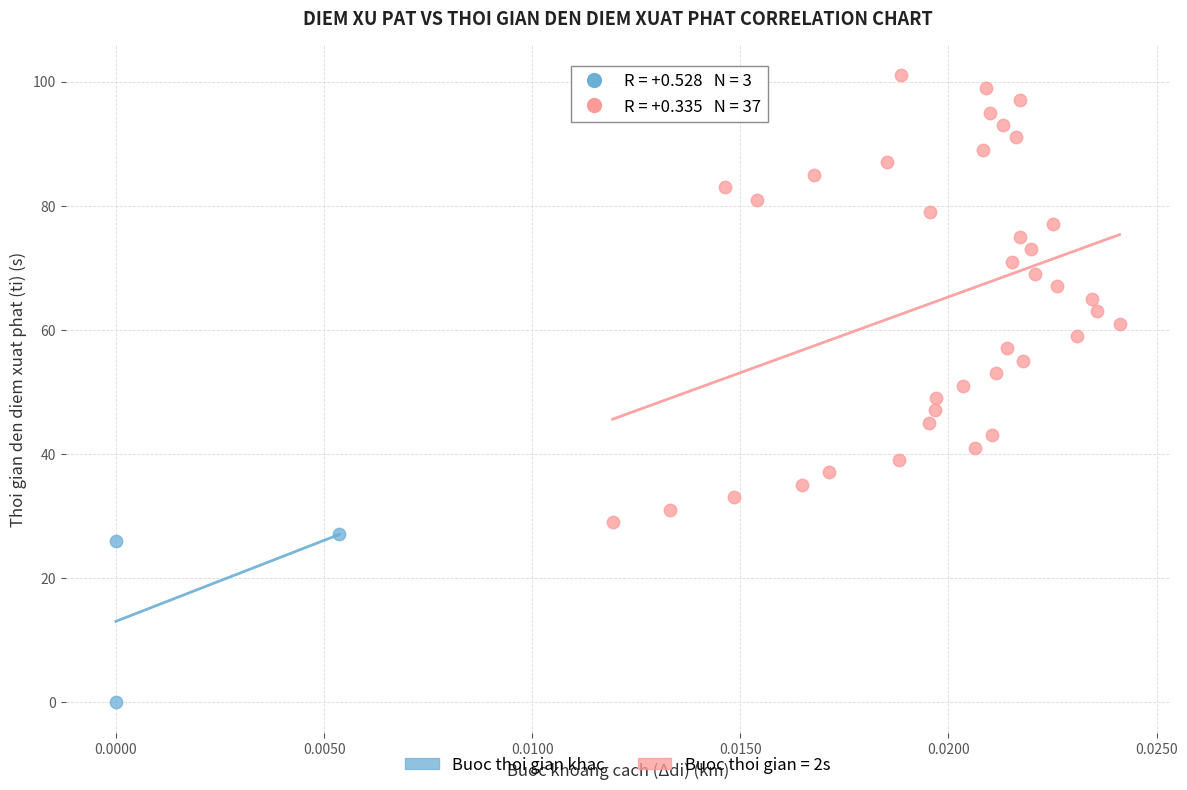

Which series contains the highest Y value?

Buoc thoi gian = 2s